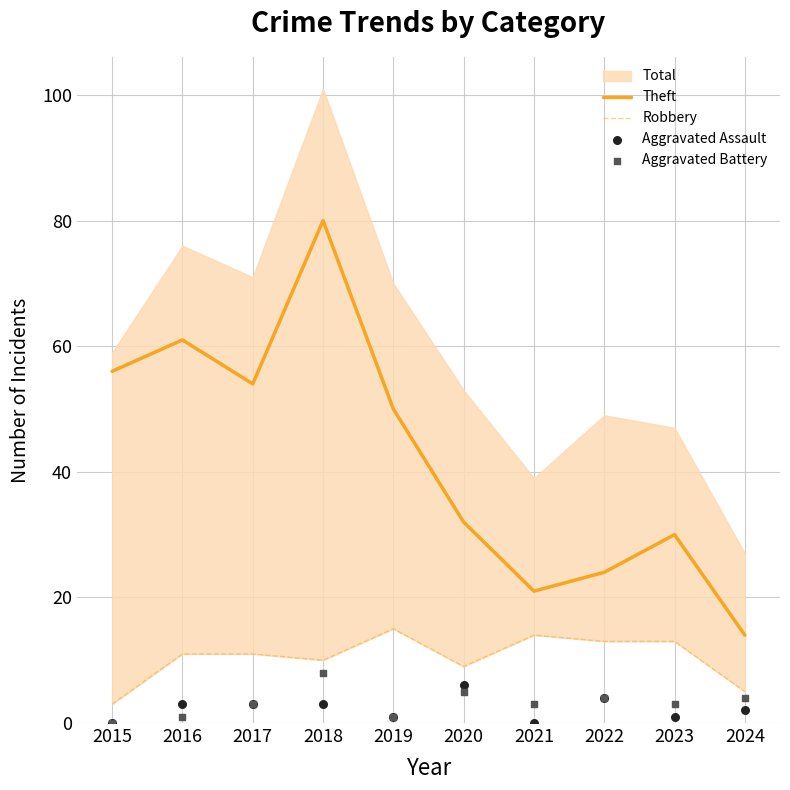

Which category has the lowest value in the Theft series?

2024